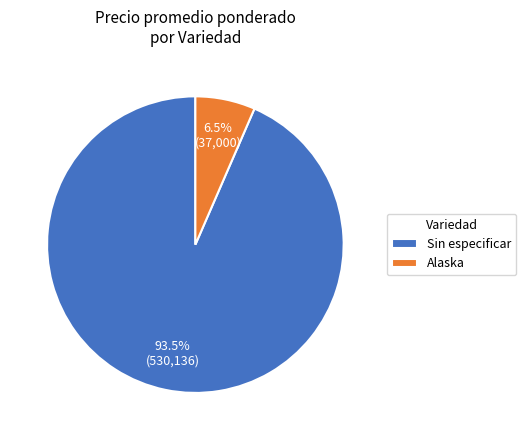

How many segments does this pie chart have?

2